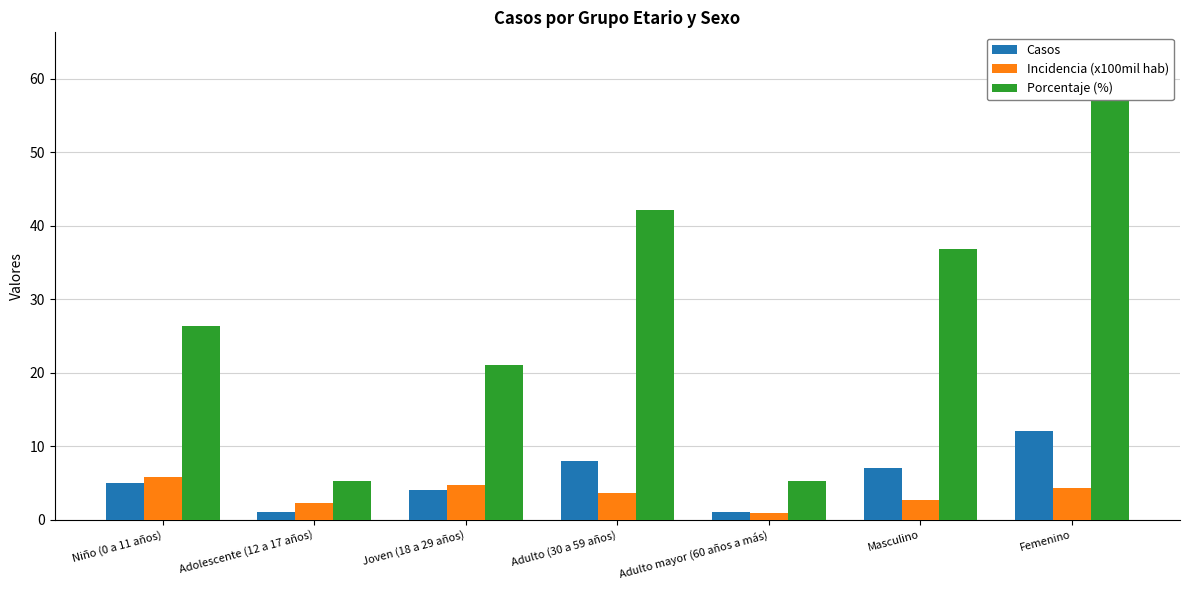

At Adulto mayor (60 años a más), list the series in order from largest to smallest.

Porcentaje (%), Casos, Incidencia (x100mil hab)